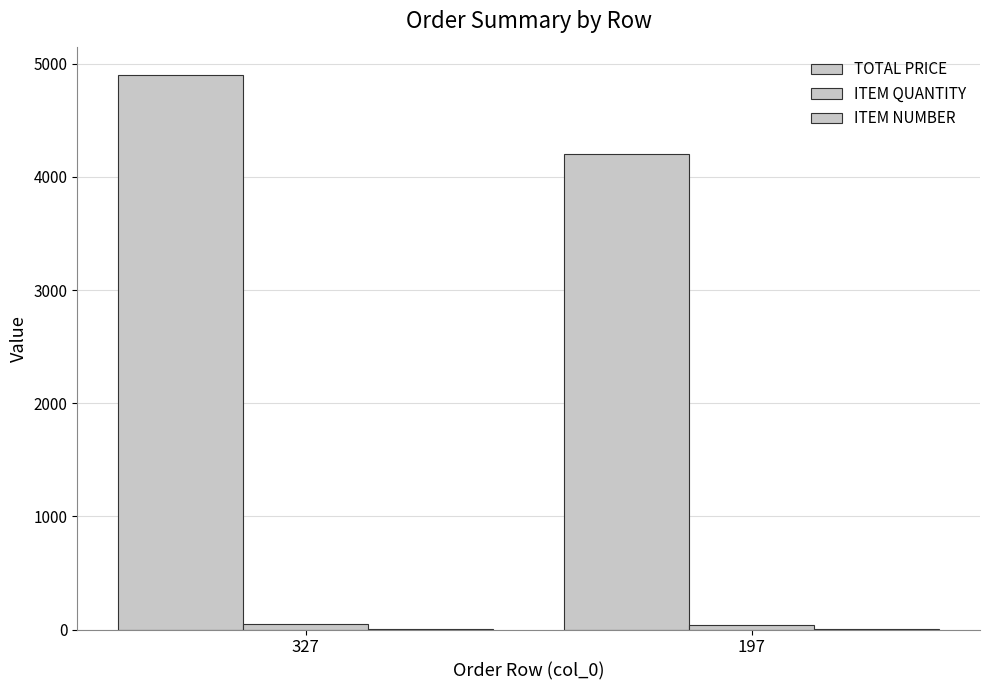

Is it true that ITEM NUMBER equals 2 at 197?

True